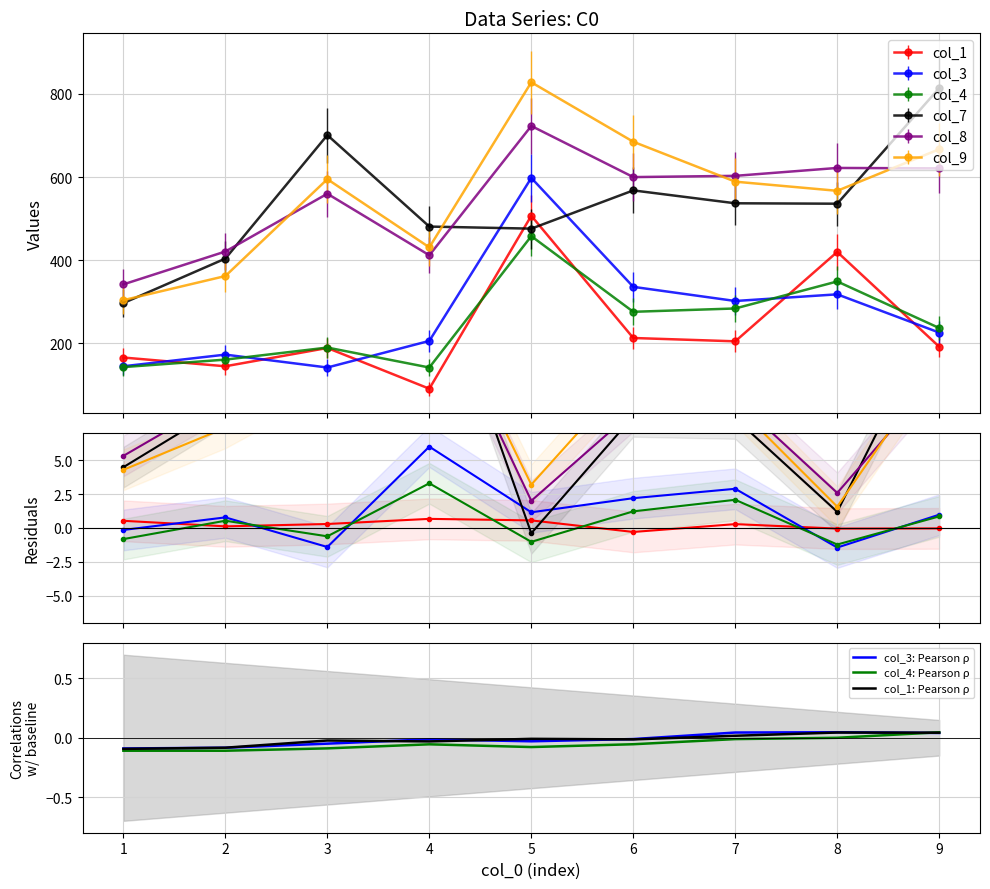

Rank the series by their maximum value, from lowest to highest.

col_4, col_1, col_3, col_8, col_7, col_9